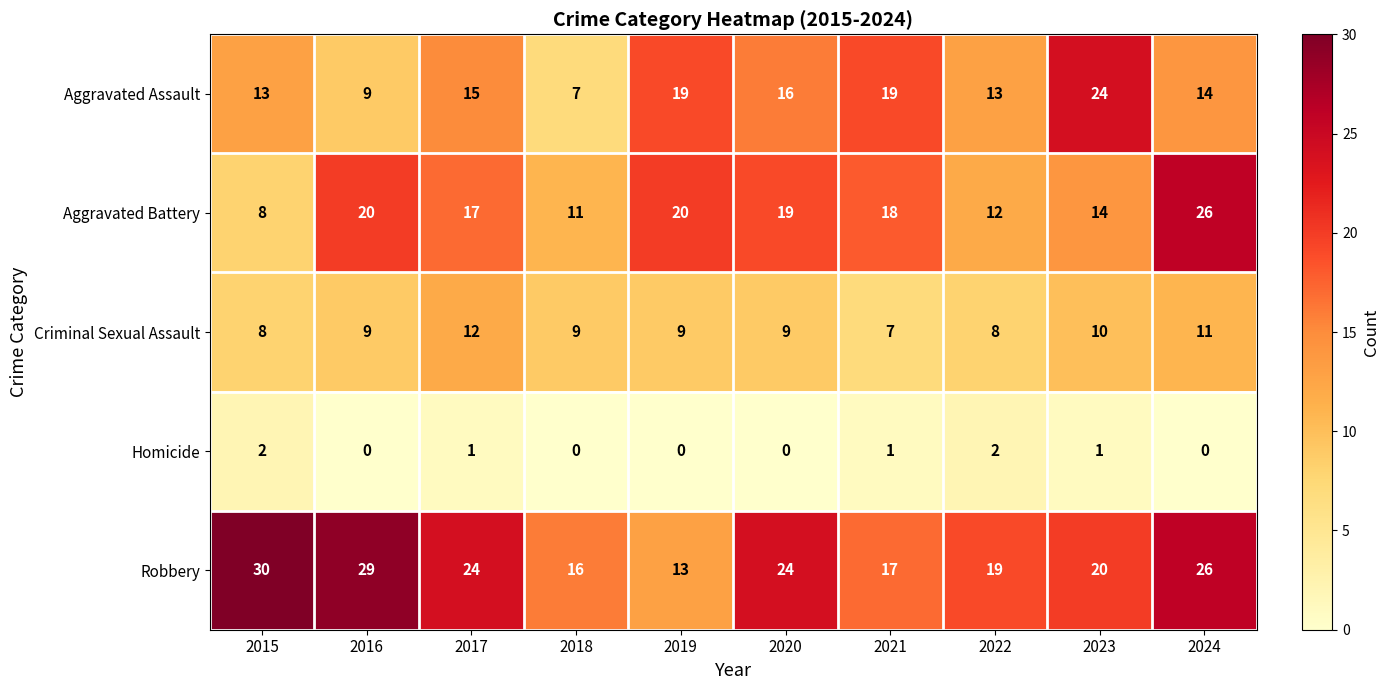

Which label corresponds to the largest value in the chart?

2015